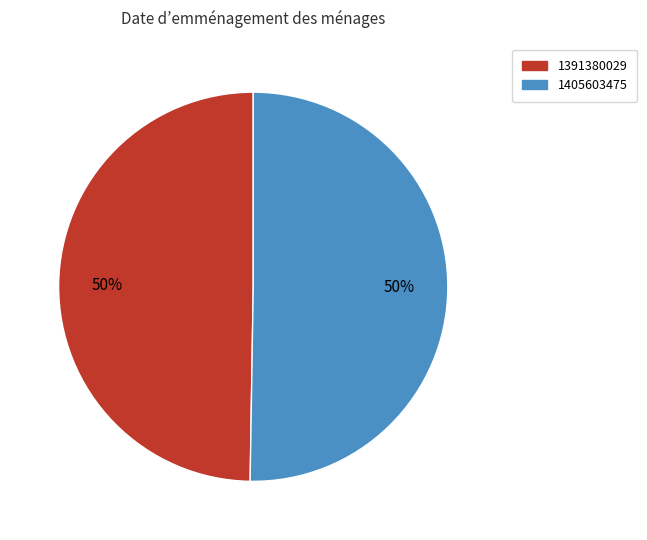

What is the majority slice?

1405603475